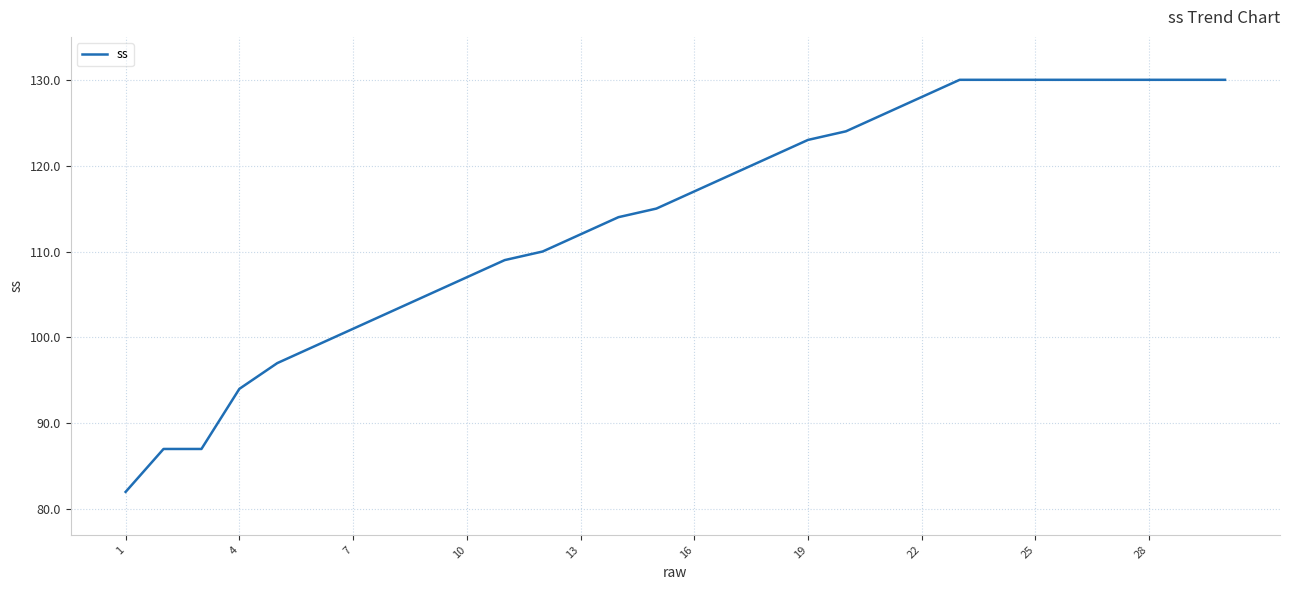

What is the difference between the maximum and minimum values?

48